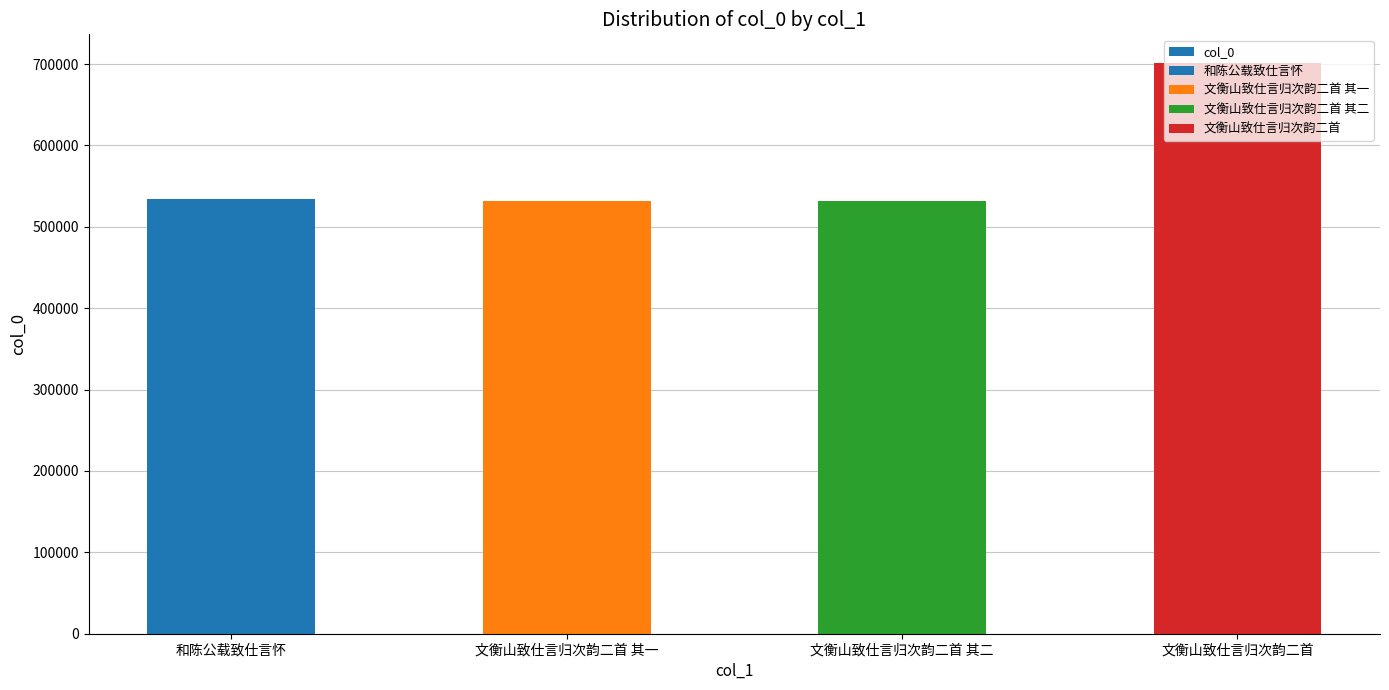

What is the label of the 1st bar from the left?

和陈公载致仕言怀